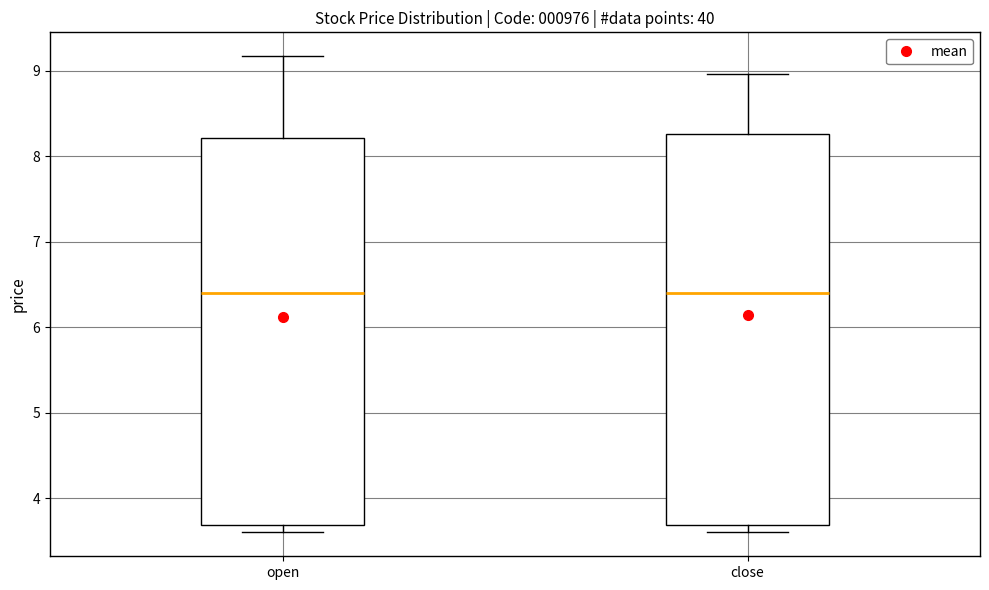

Reading left to right, transcribe this box plot: for each box, give where its median line is, the range the box spans, and where its two whiskers end, as read against the y-axis. The values are not printed on the chart, so give them approximately, as read against the axis.

open: median 6.4, box 3.7 to 8.2, whiskers 3.6 to 9.2
close: median 6.4, box 3.7 to 8.3, whiskers 3.6 to 9.0